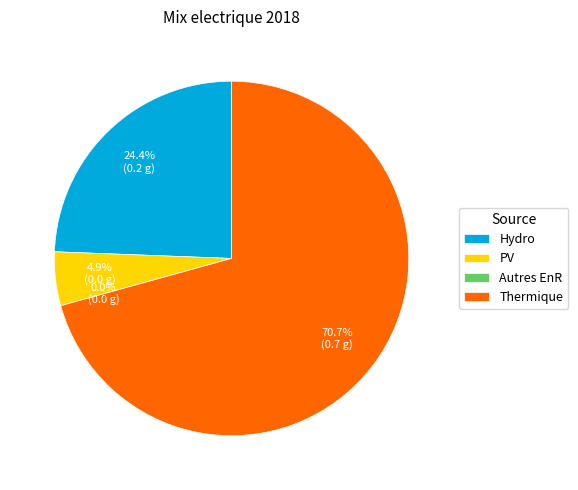

Count the number of slices in the pie.

4